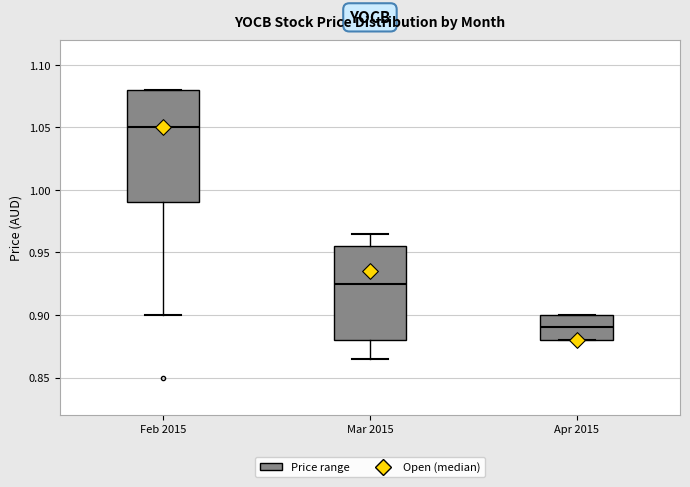

Which box has the highest median line?

Feb 2015